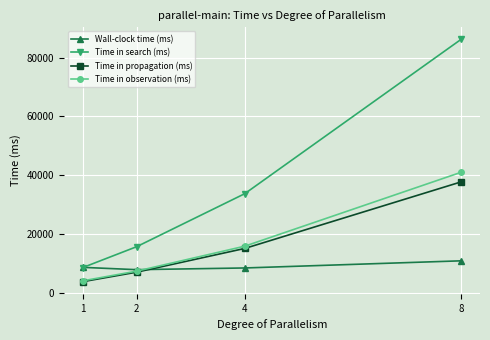

What is the sum of the Time in search (ms) values at 1 and 2?

24520.0